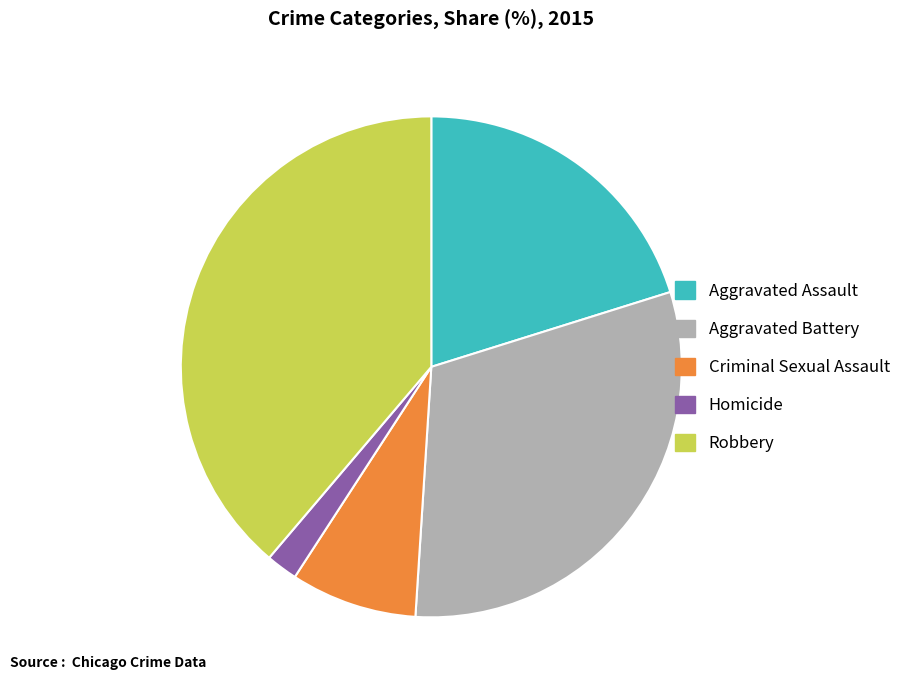

What is the smallest slice in the pie chart?

Homicide